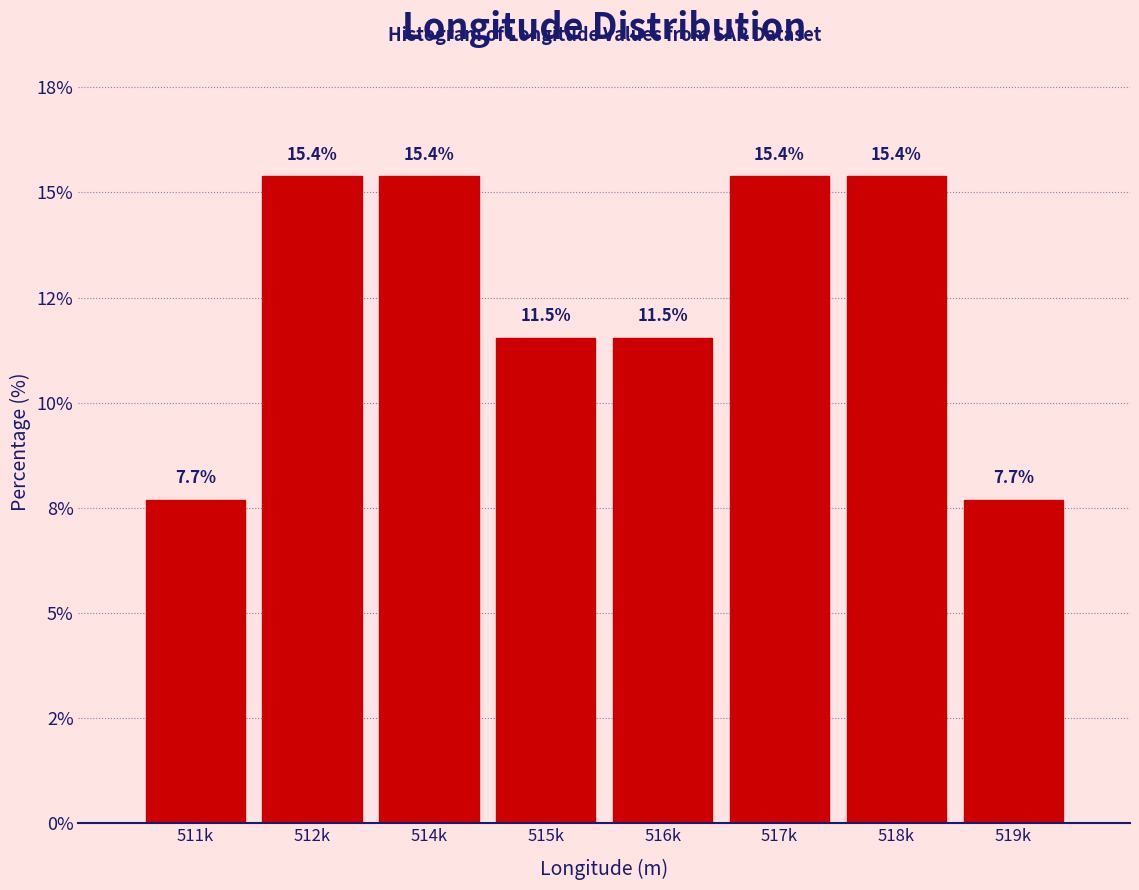

Are the bars horizontal?

No